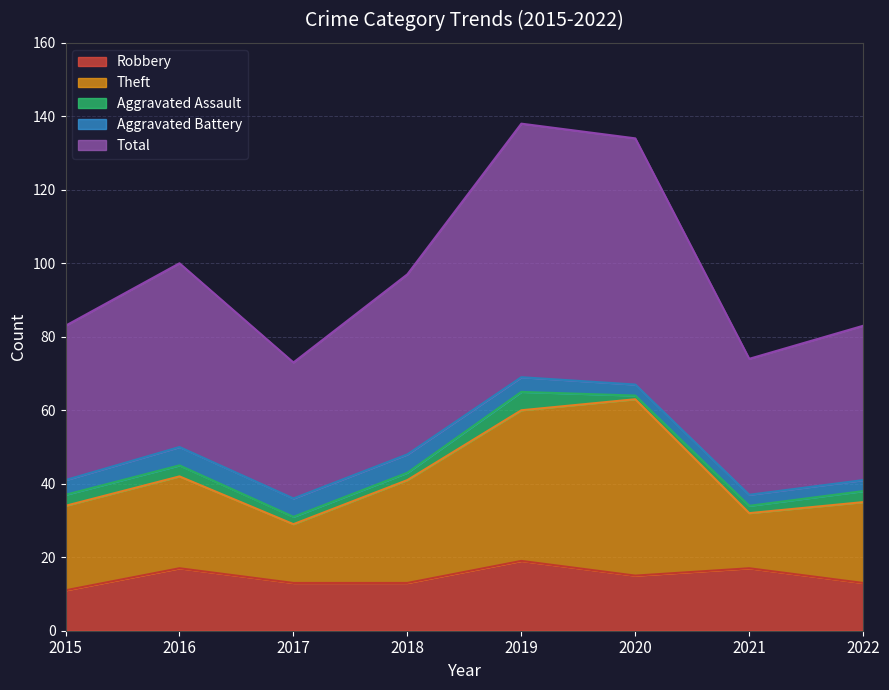

How many values in the Theft series are below 25?

4